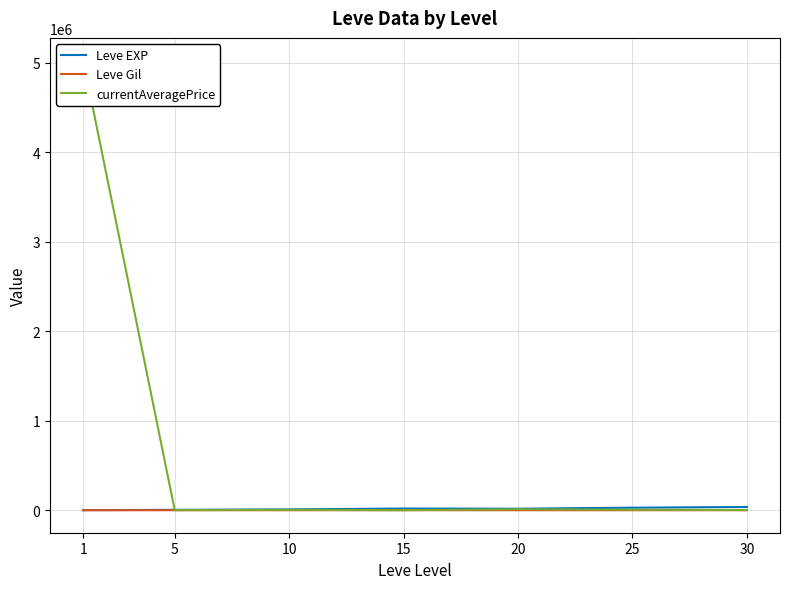

What is the sum of the currentAveragePrice values at 20 and 30?

13520.2